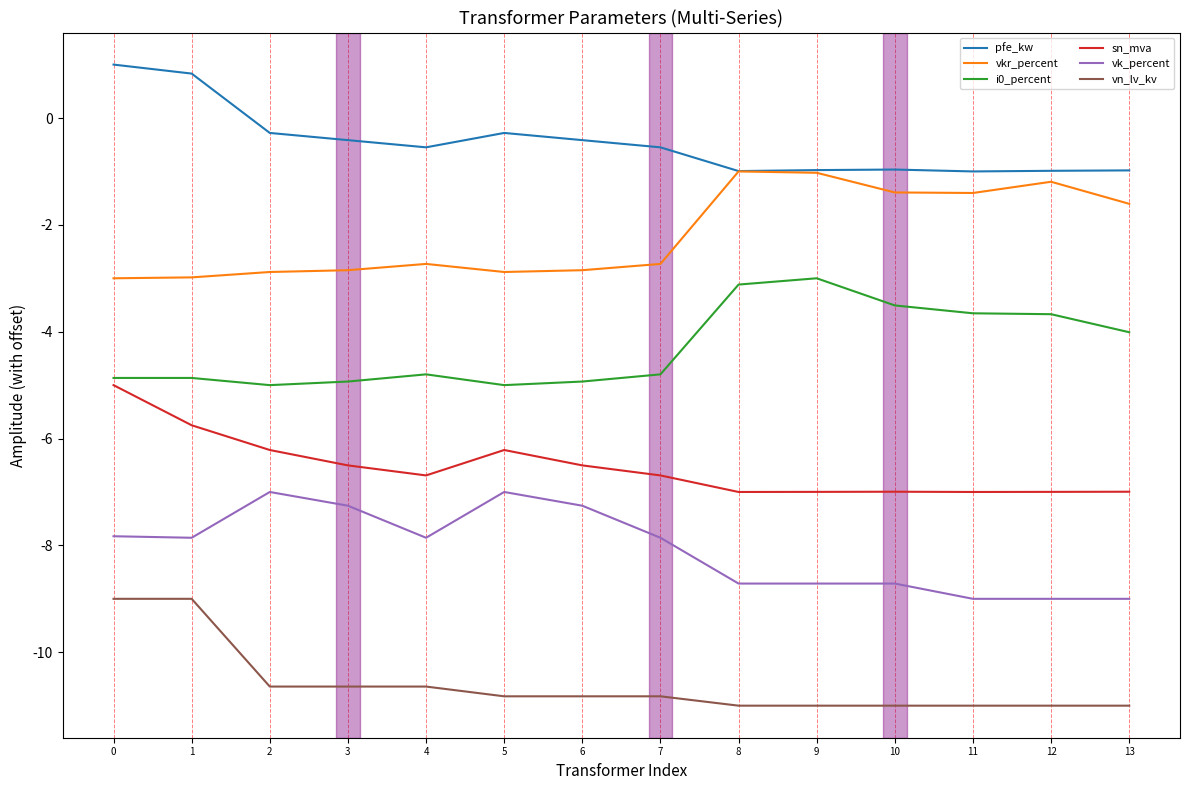

At which category does vk_percent reach its first local peak?

2